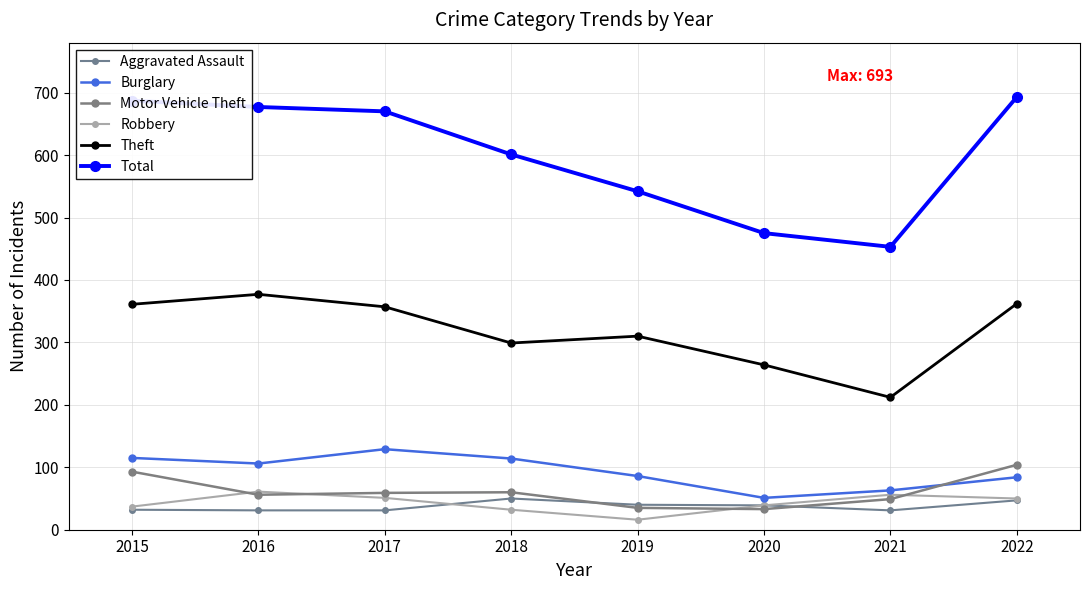

How many lines are shown in the chart?

6